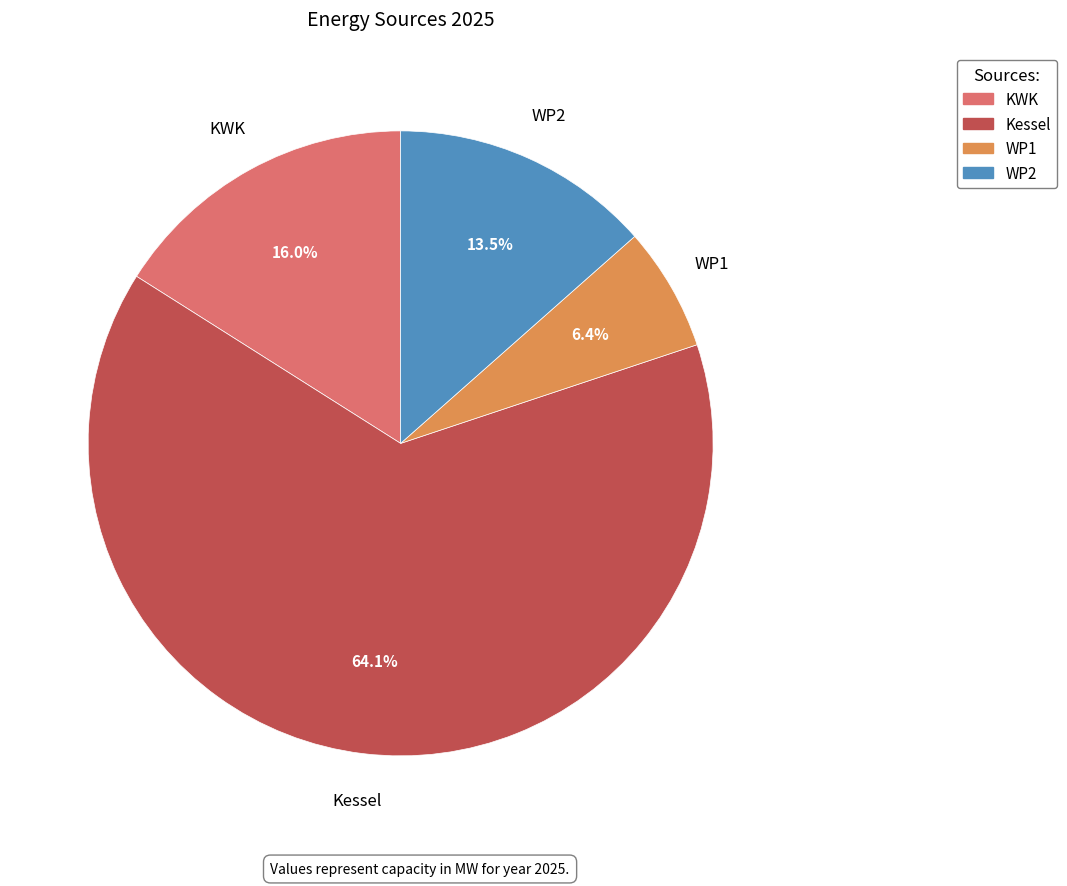

Is there a majority slice in this chart?

Yes